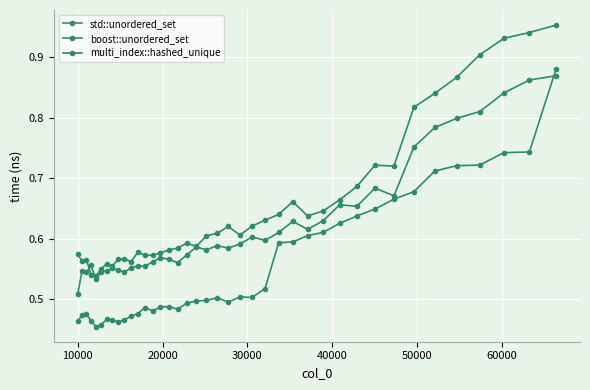

How many series are shown in this chart?

3